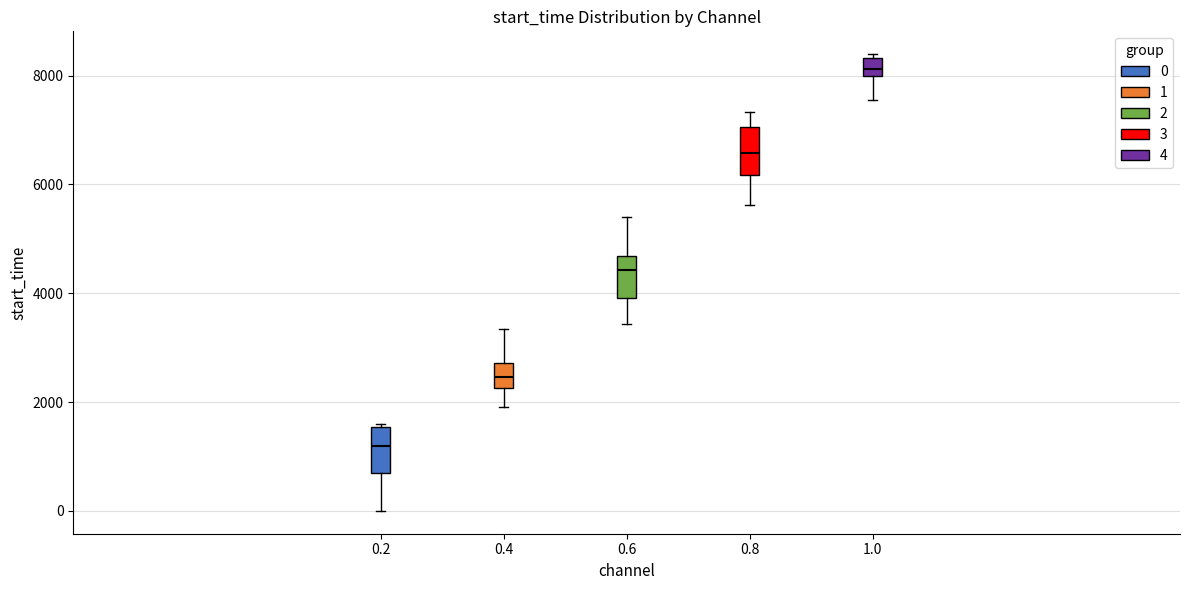

Reading left to right, read every box against the y-axis: the position of its median line, the range the box covers, and the ends of its whiskers. The values are not printed on the chart, so give them approximately, as read against the axis.

0.2: median 1200, box 800 to 1600, whiskers 0 to 1600
0.4: median 2400, box 2200 to 2800, whiskers 2000 to 3400
0.6: median 4400, box 4000 to 4600, whiskers 3400 to 5400
0.8: median 6600, box 6200 to 7000, whiskers 5600 to 7400
1.0: median 8200, box 8000 to 8400, whiskers 7600 to 8400 (just above the box's upper edge)